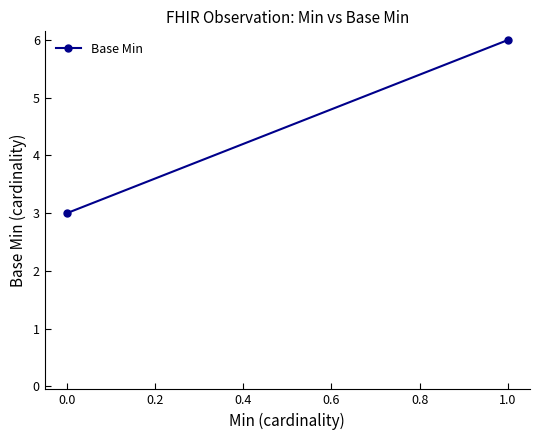

What is the sum of all values?

9